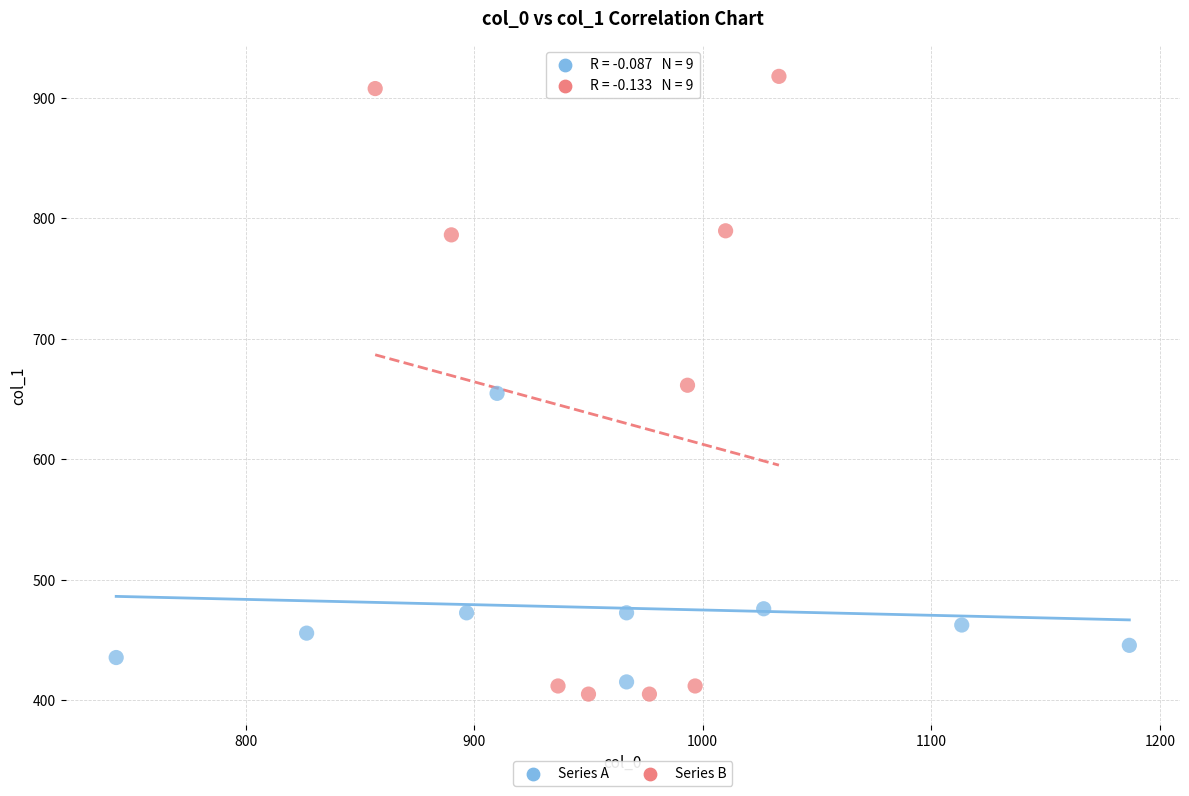

Which series has the widest spread of Y values?

Series B